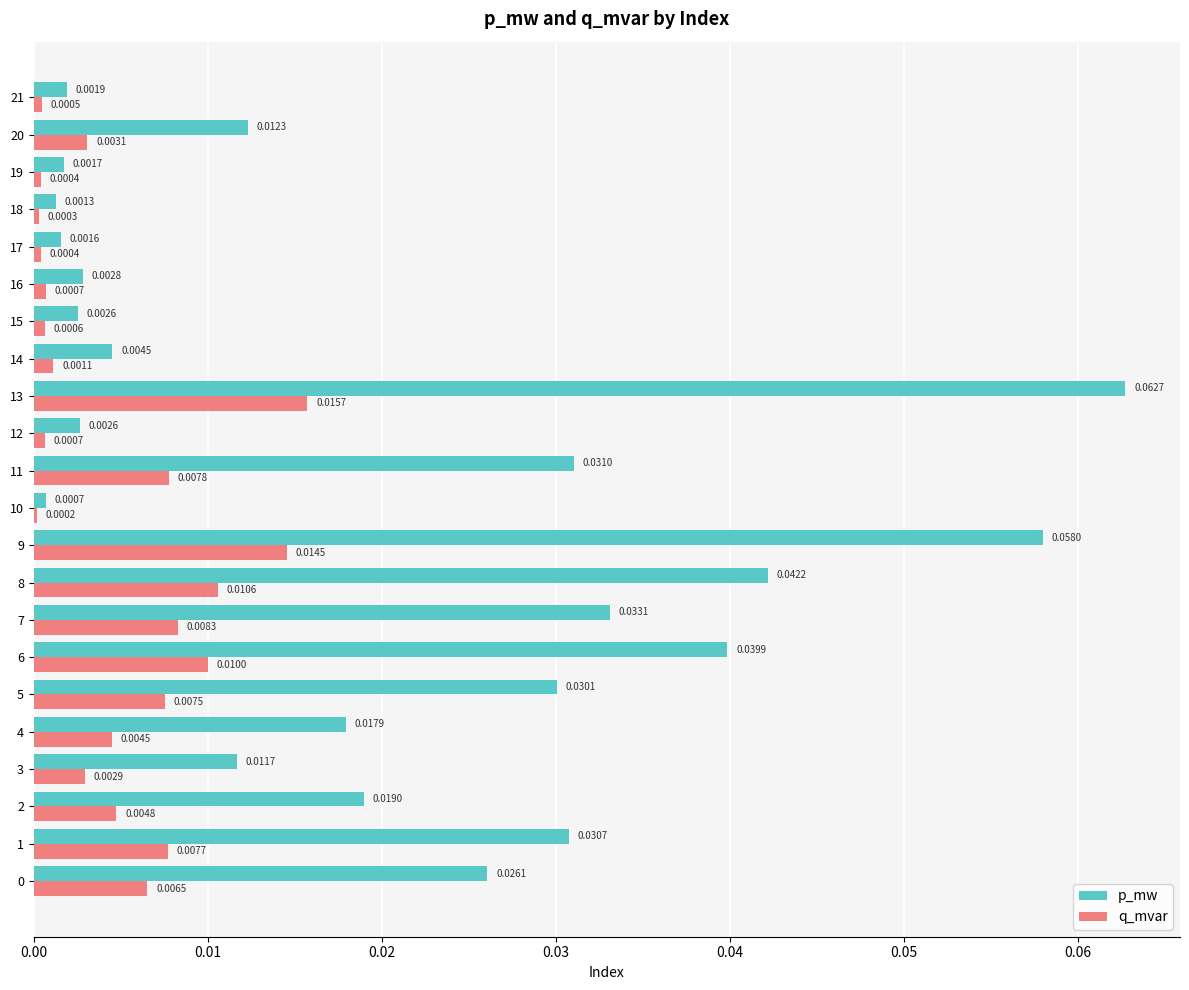

What is the sum of all p_mw values?

0.4